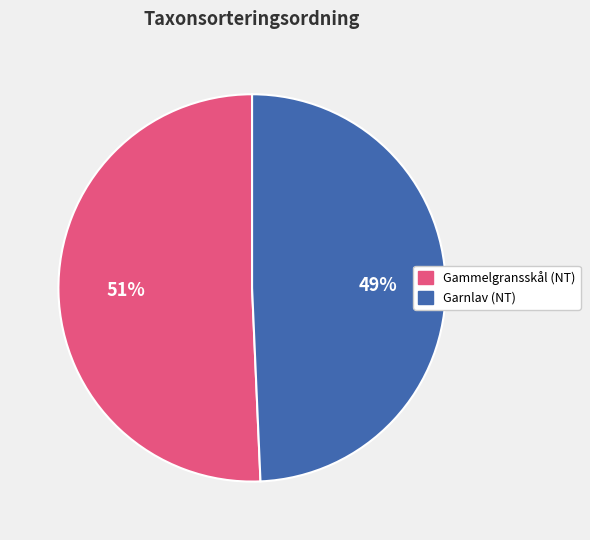

Is there any slice that represents more than half of the pie?

Yes